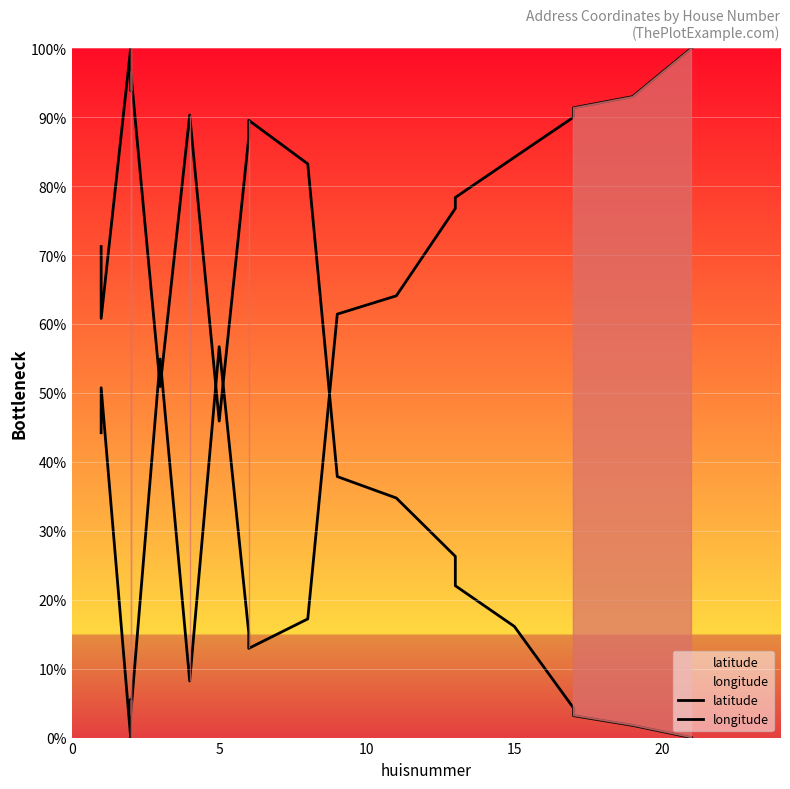

Is the value of longitude at 20 greater than the value of latitude at 19?

No